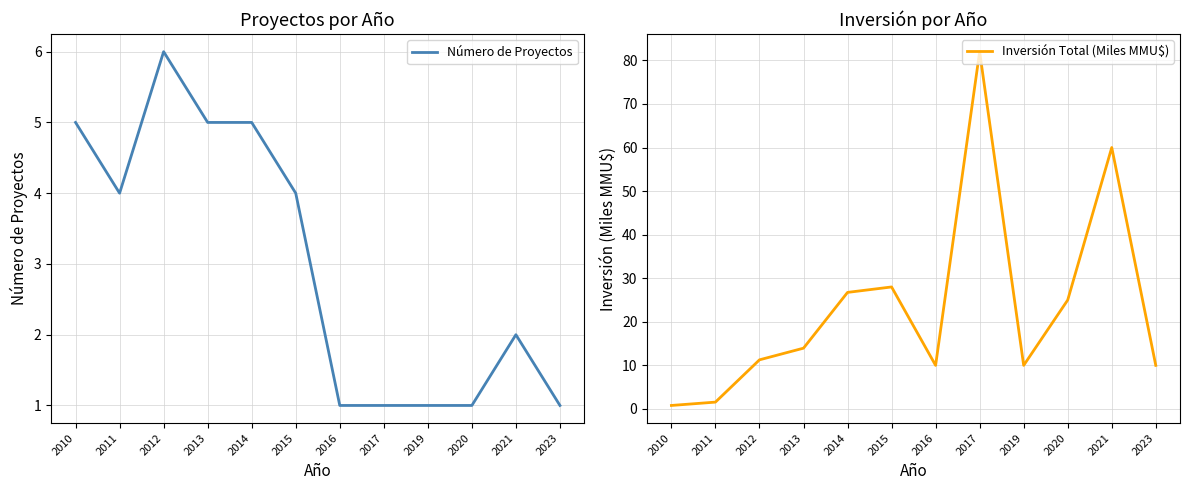

What are all the series names shown in the legend?

Número de Proyectos, Inversión Total (Miles MMU$)